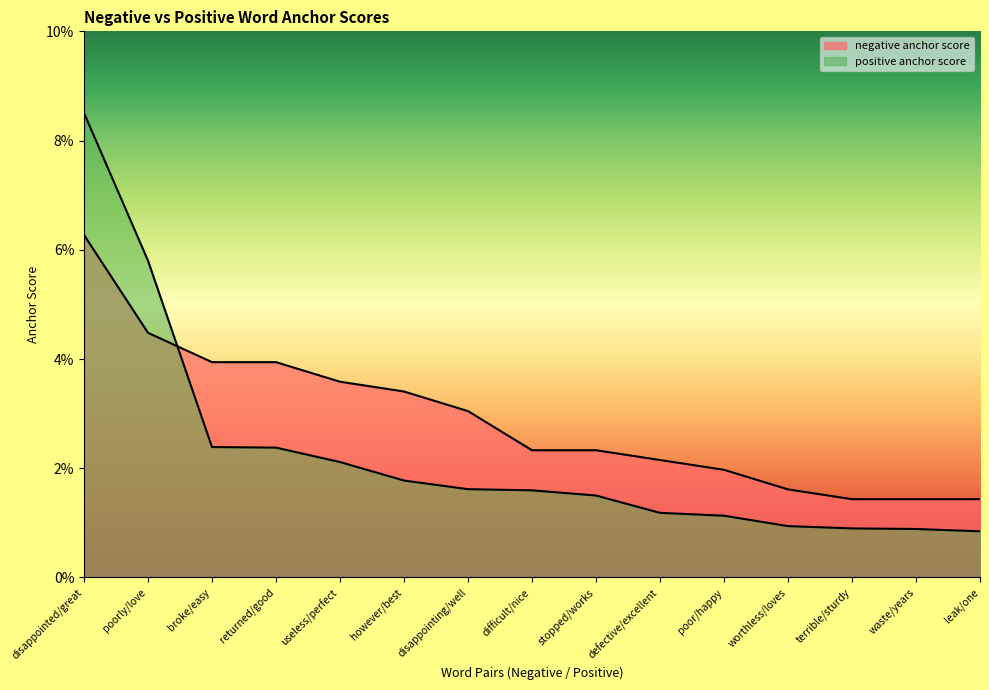

At how many categories does at least one series exceed 0?

15